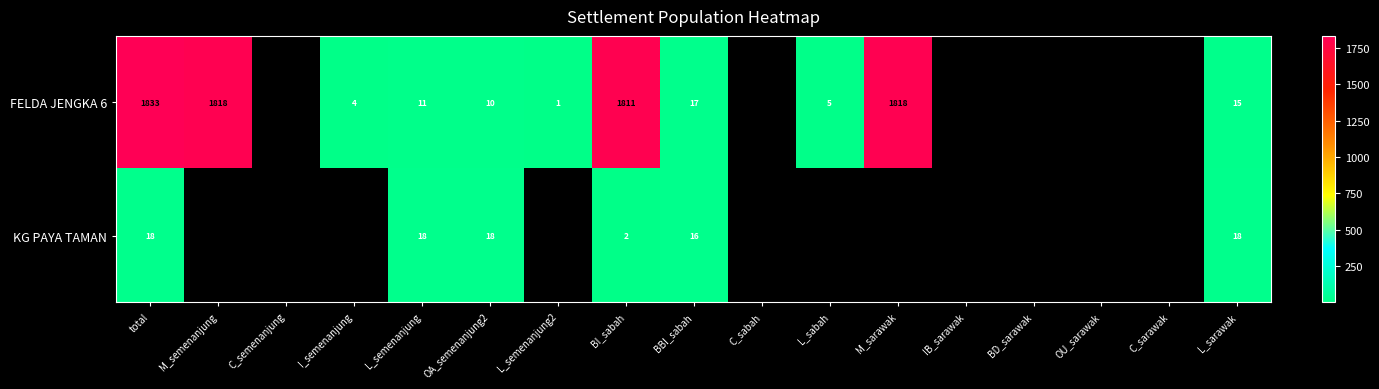

The KG PAYA TAMAN series shows 18 at total. True or false?

True